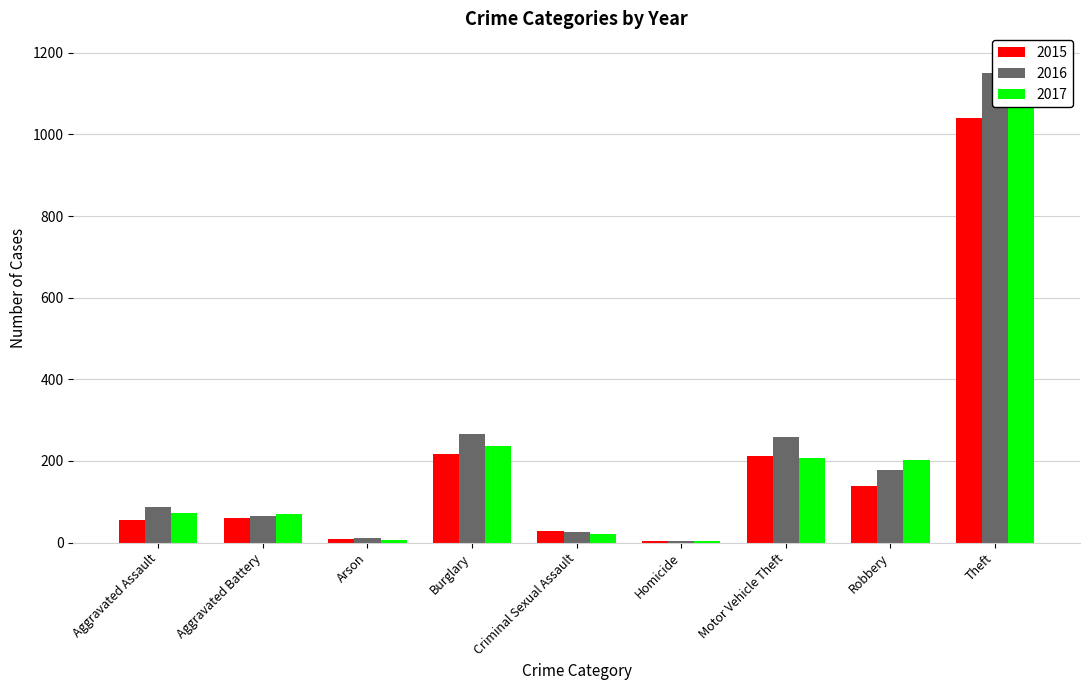

Rank the series by their maximum value, from highest to lowest.

2017, 2016, 2015